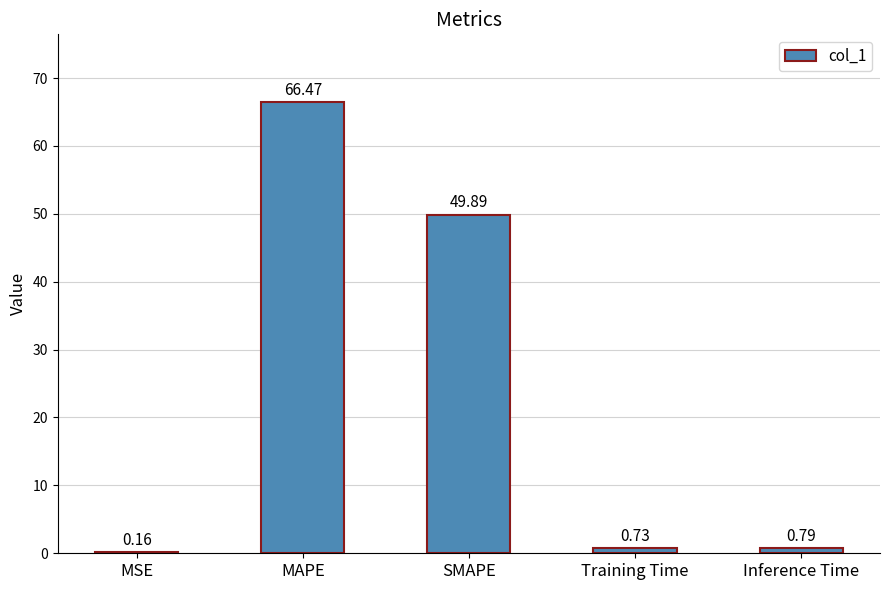

What is the sum of the values at MSE and MAPE?

66.6